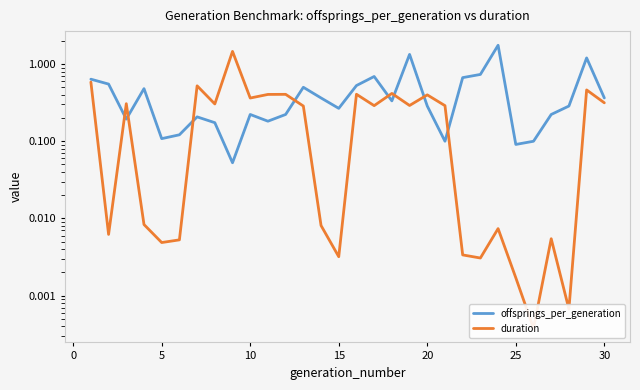

At how many categories does at least one series exceed 1?

4